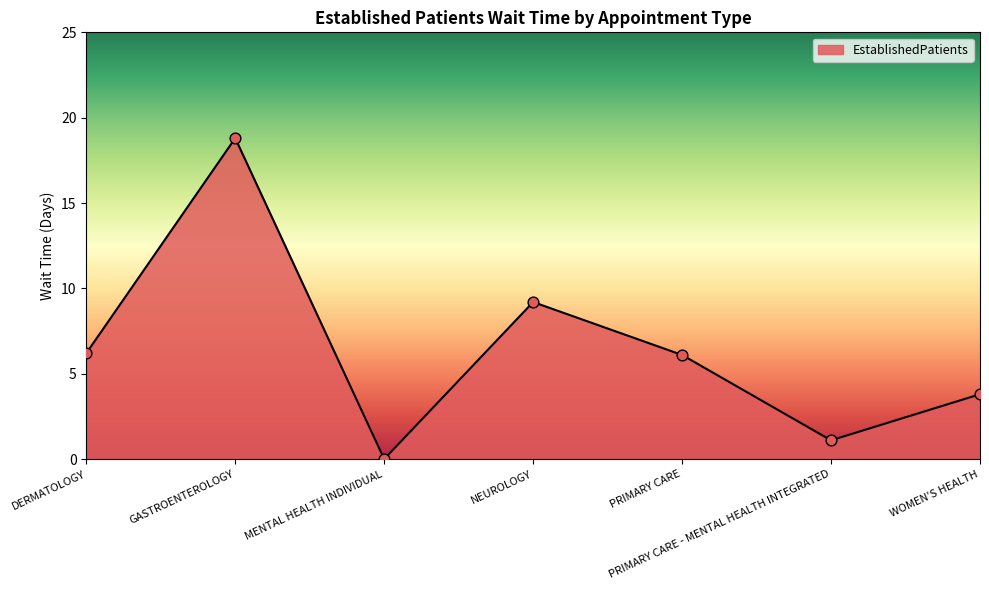

Approximately how many times larger is the value at WOMEN'S HEALTH compared to NEUROLOGY?

0.4